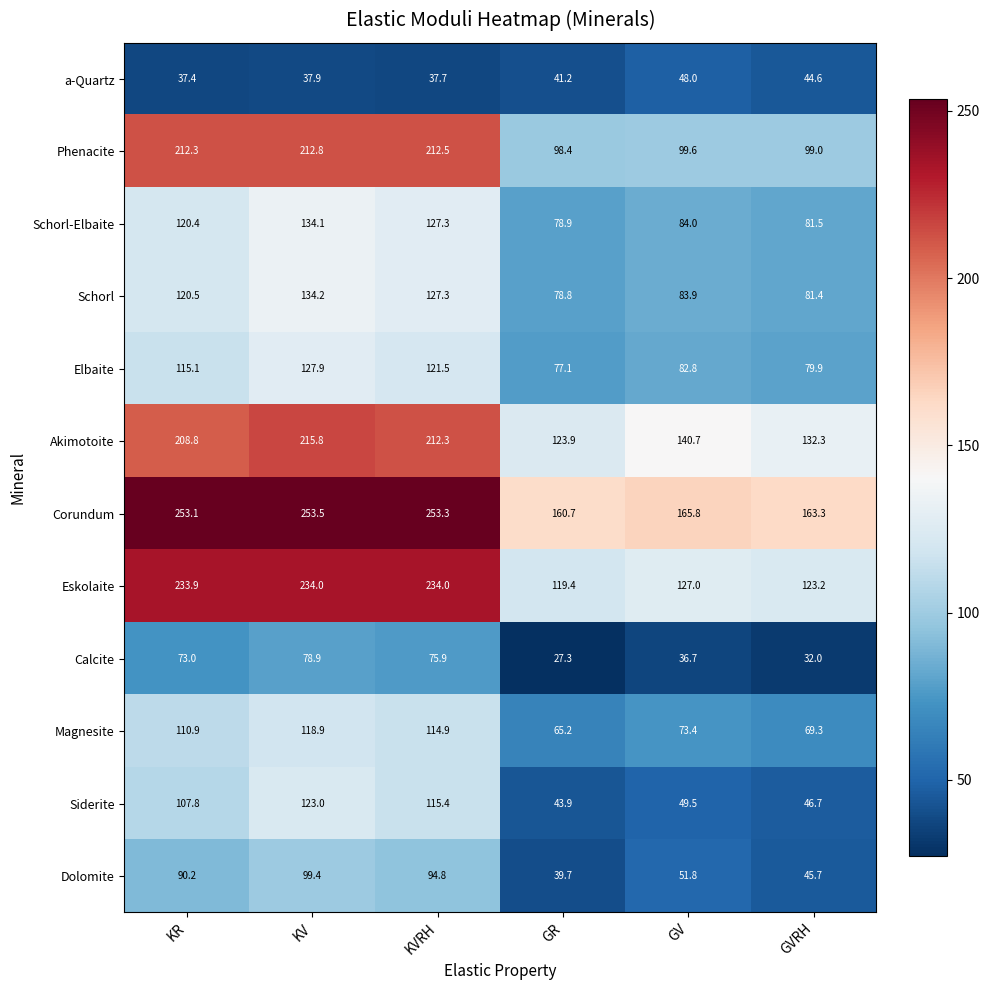

Where does the Schorl-Elbaite series first go above 120?

KR